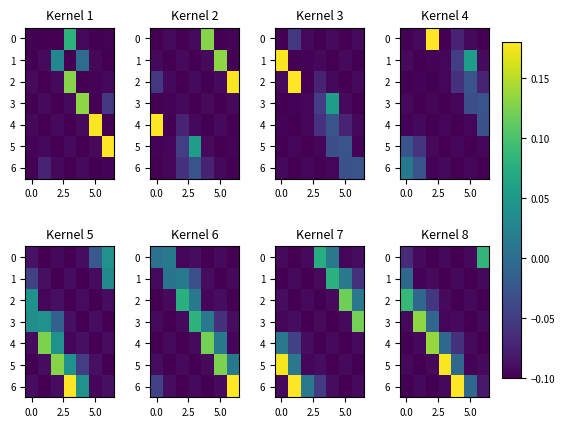

At how many categories does at least one series exceed 0?

6